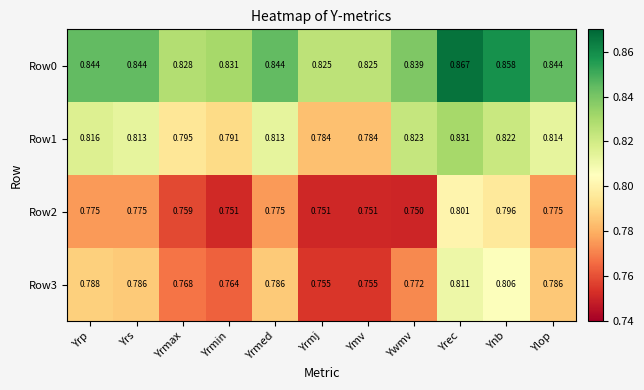

At Yrmed, list the series in order from largest to smallest.

Row0, Row1, Row3, Row2